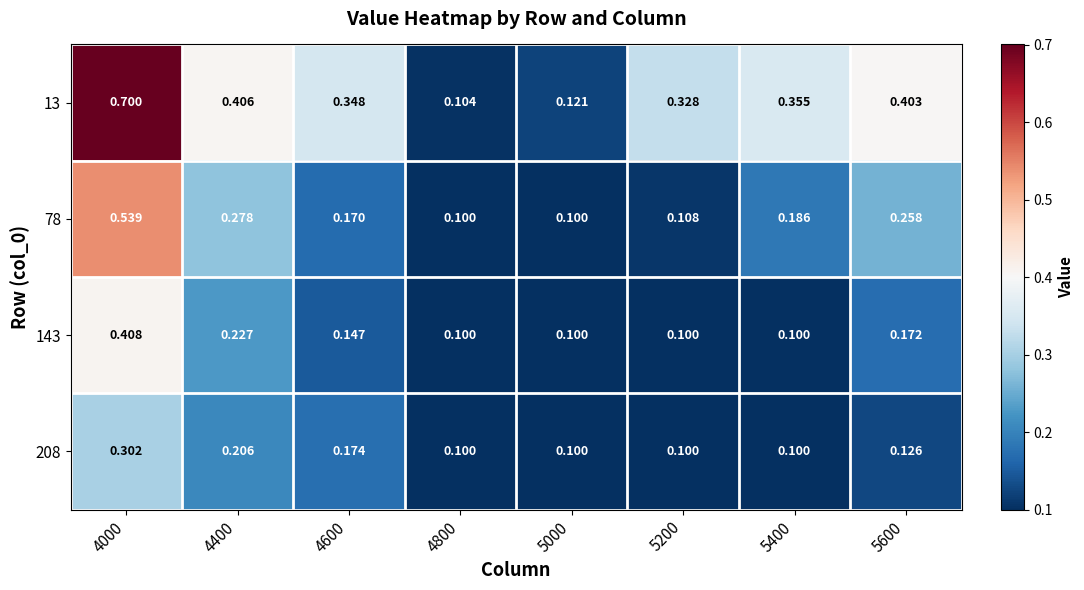

Is the value of 143 at 5600 greater than the value of 13 at 4600?

No